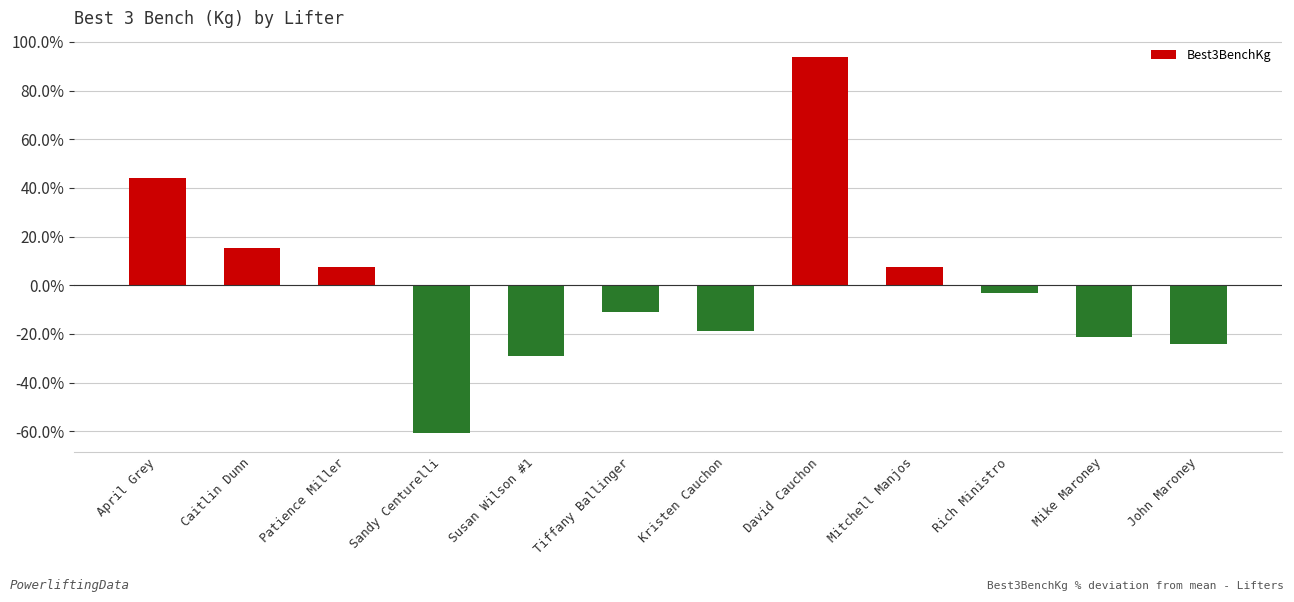

Count the number of data series in this chart.

1